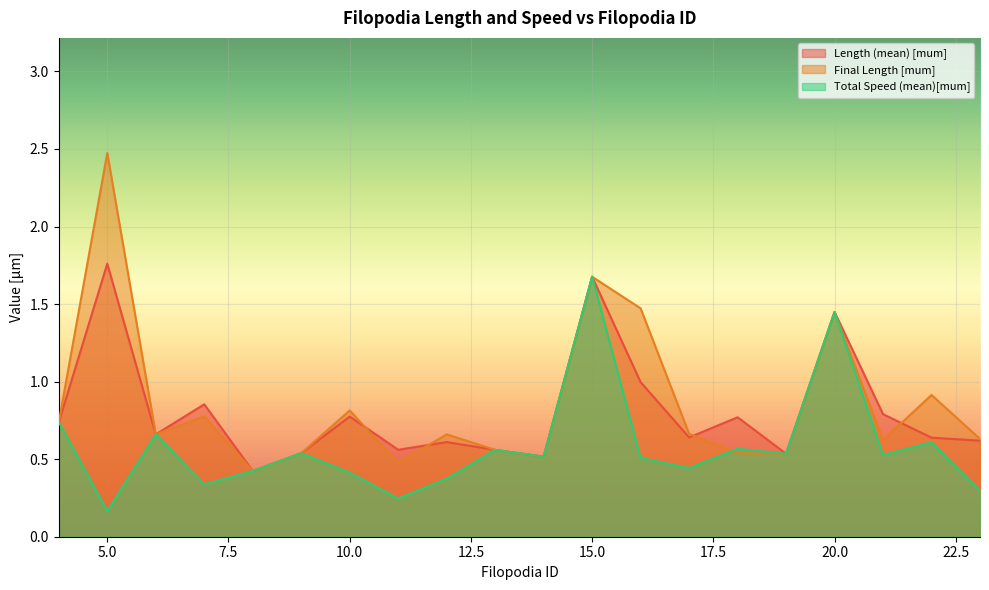

At which category does Final Length [mum] reach its first local valley?

6